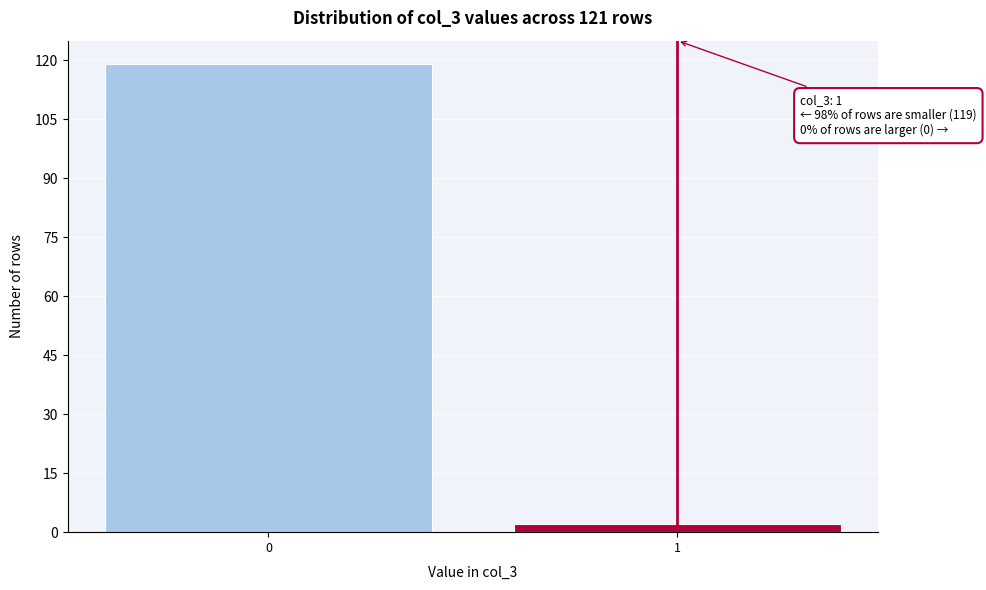

Reading right to left, list all the values displayed in this chart.

1=2	0=119